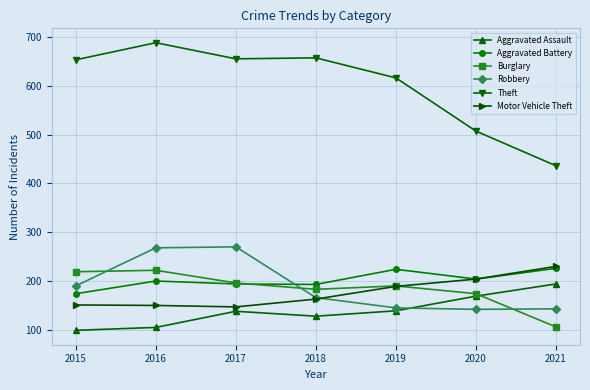

What is the value of the Robbery point at the 2nd from the left?

268